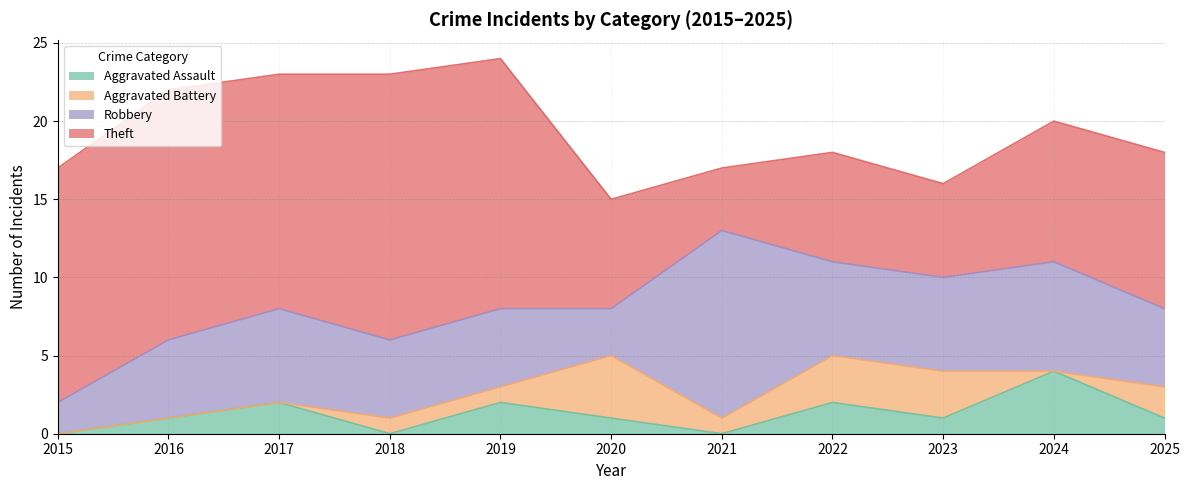

How many interior local valleys does the Aggravated Assault series have?

3